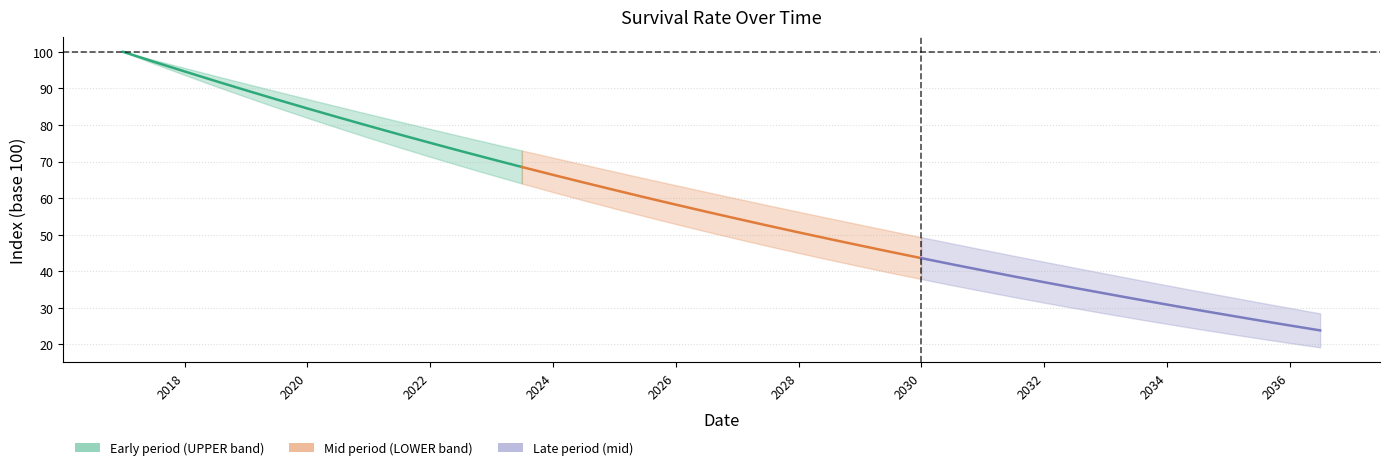

What is the highest value of the UPPER series?

100.0